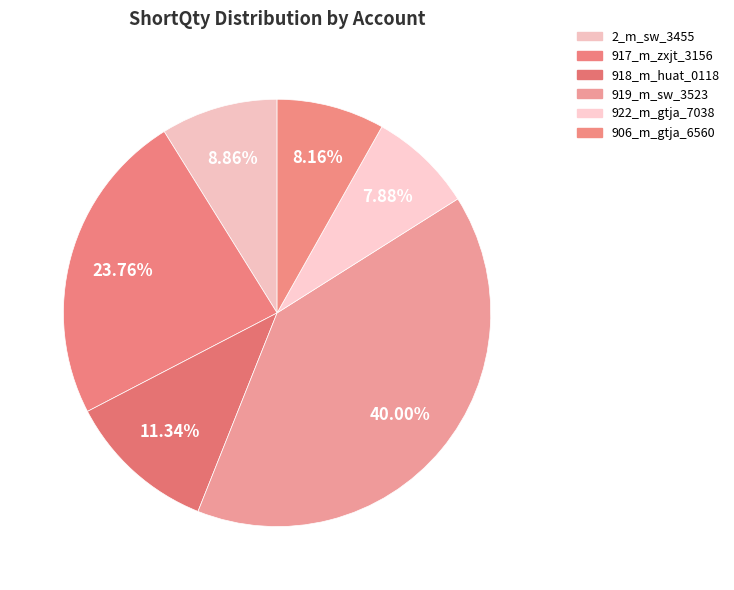

What is the change in value from 2_m_sw_3455 to 919_m_sw_3523?

+13350000